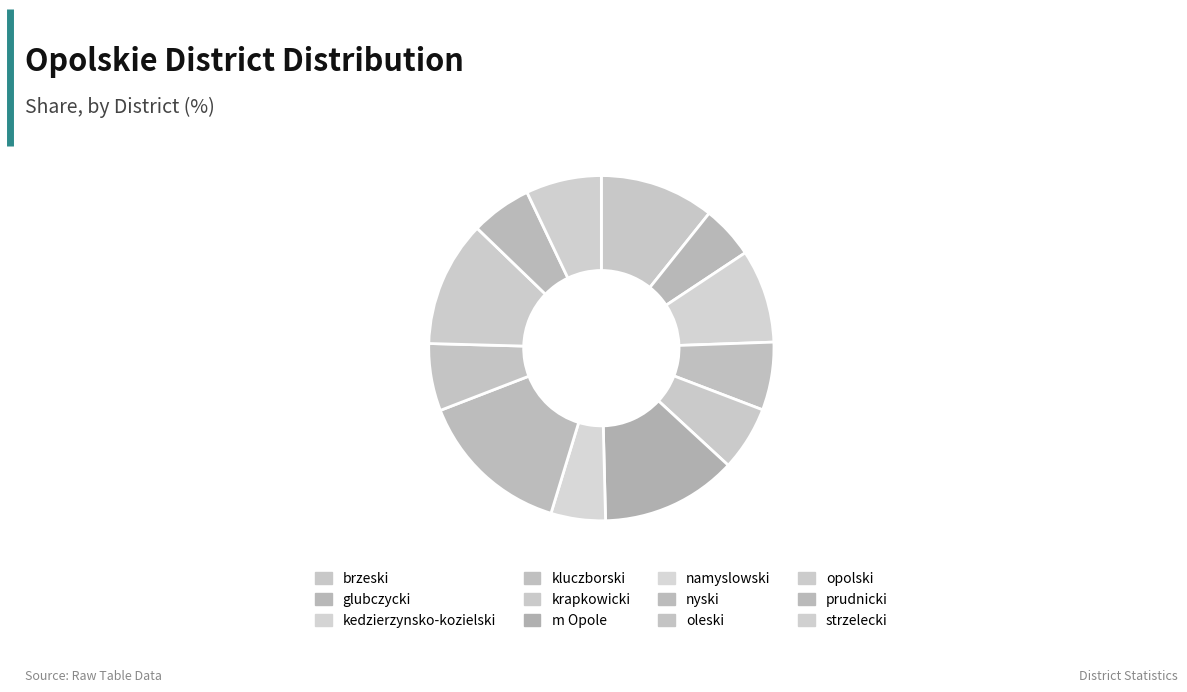

Count the number of slices in the pie.

12